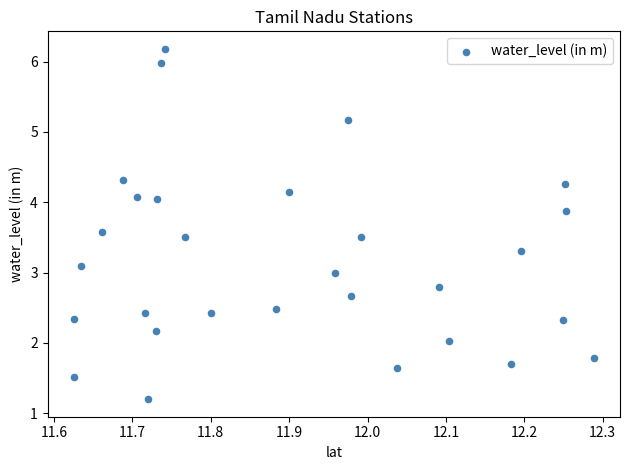

What is the range of X values (max minus min)?

0.7